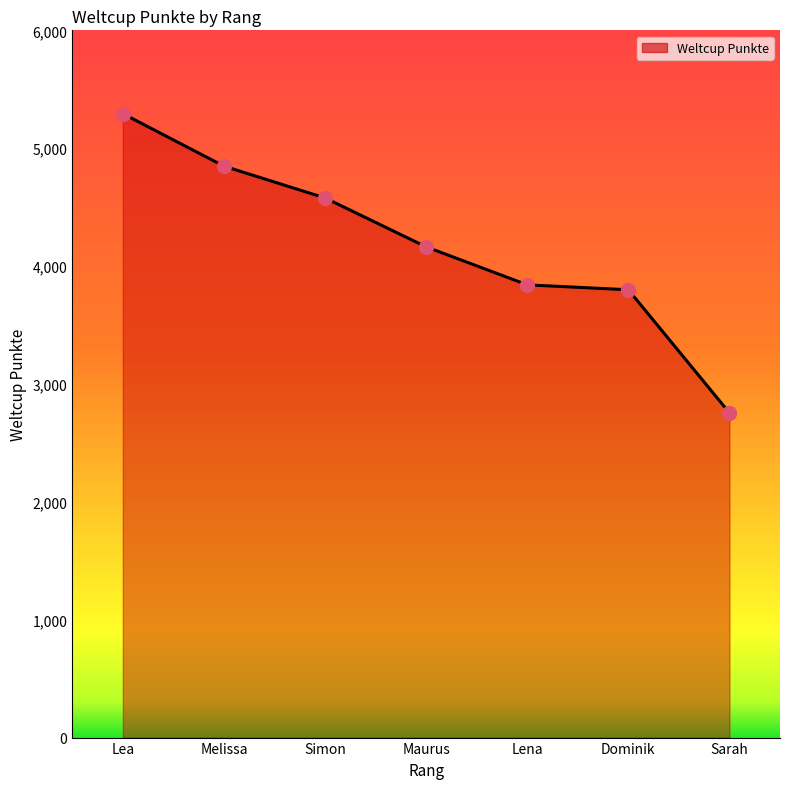

What is the change in value from Lea to Lena?

-1452